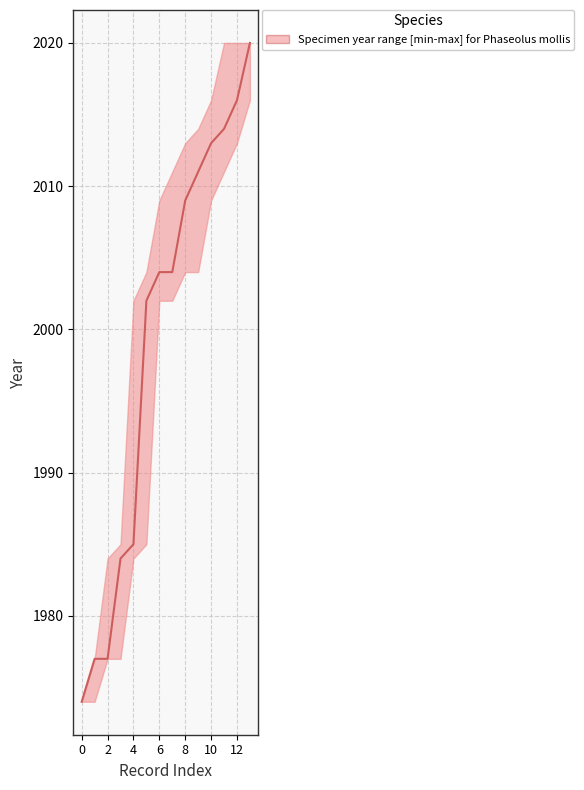

What is the difference between the maximum and minimum values?

46